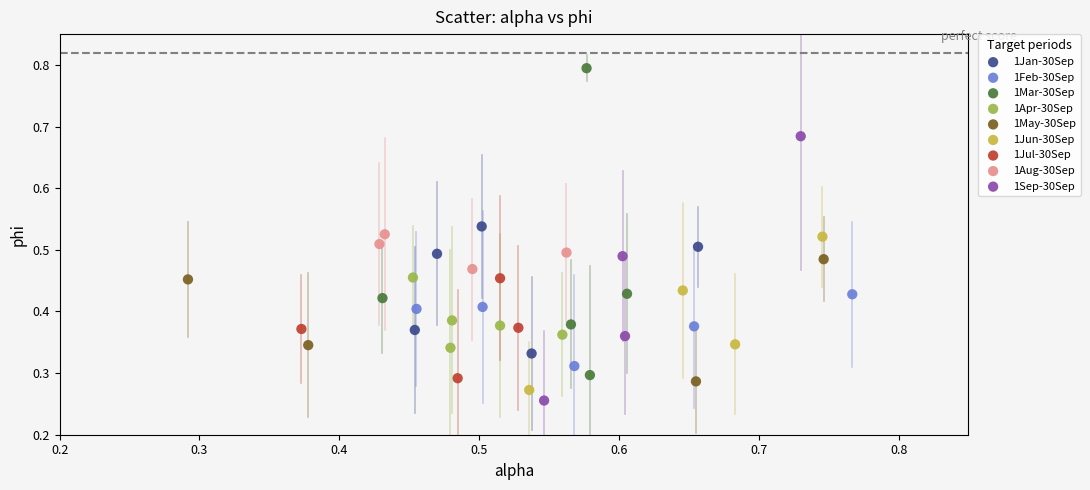

Which series contains the highest Y value?

1Mar-30Sep